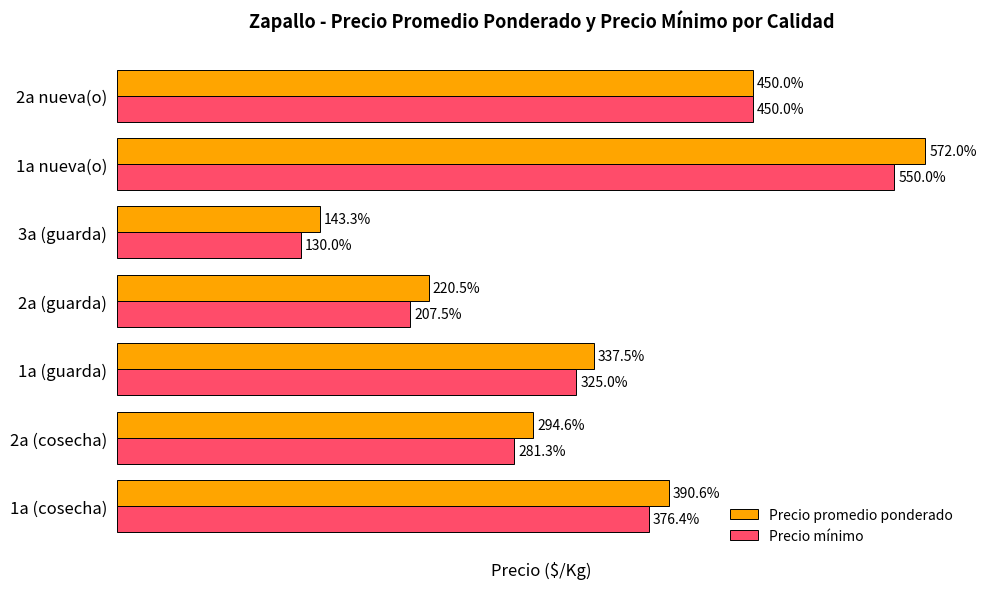

Which category has the lowest value in the Precio promedio ponderado series?

3a (guarda)